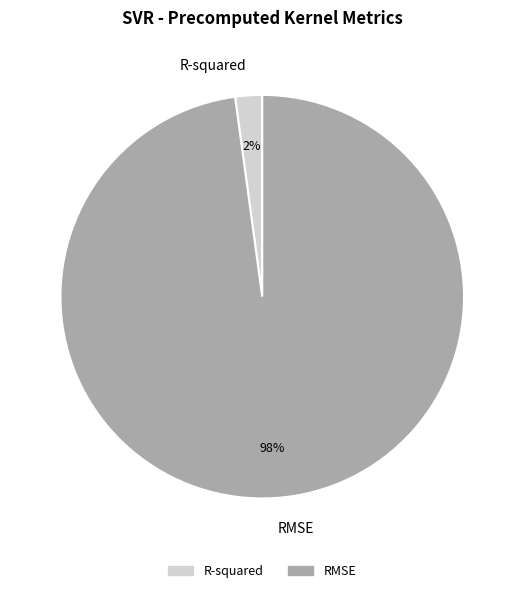

What is the largest slice in the pie chart?

RMSE